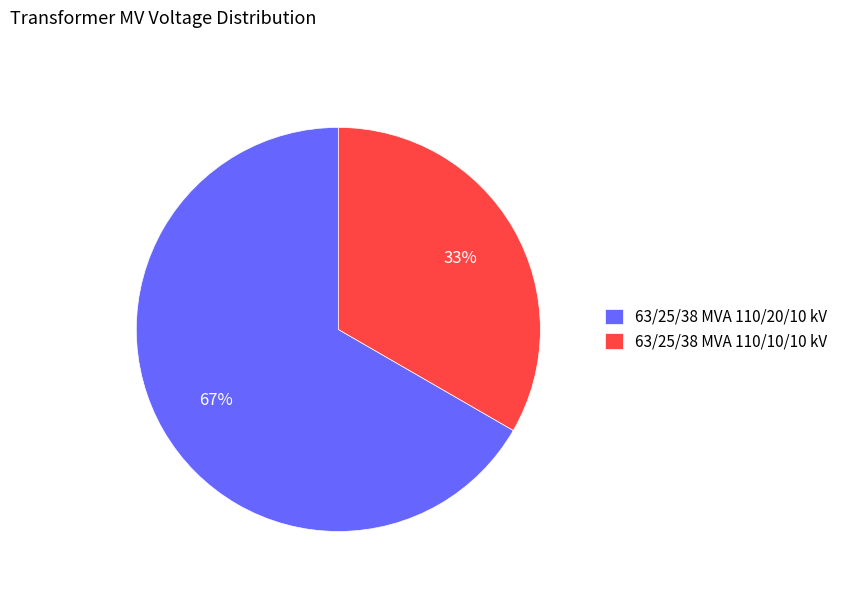

To the nearest percent, what is the average slice percentage?

50%